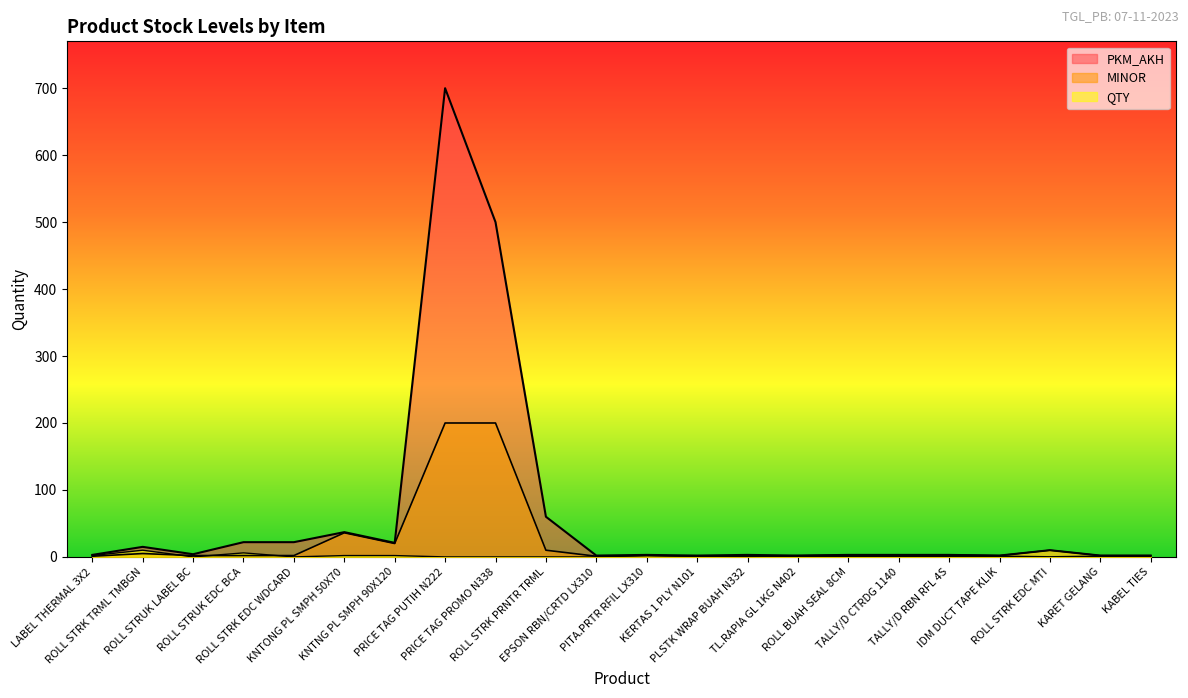

Reading right to left, extract all data points from this chart.

PKM_AKH: KABEL TIES=2	KARET GELANG=2	ROLL STRK EDC MTI=10	IDM DUCT TAPE KLIK=2	TALLY/D RBN RFL 4S=3	TALLY/D CTRDG 1140=3	ROLL BUAH SEAL 8CM=3	TL.RAPIA GL 1KG N402=2	PLSTK WRAP BUAH N332=3	KERTAS 1 PLY N101=2	PITA.PRTR RFIL LX310=3	EPSON RBN/CRTD LX310=2	ROLL STRK PRNTR TRML=60	PRICE TAG PROMO N338=500	PRICE TAG PUTIH N222=700	KNTNG PL SMPH 90X120=21	KNTONG PL SMPH 50X70=37	ROLL STRK EDC WDCARD=22	ROLL STRUK EDC BCA=22	ROLL STRUK LABEL BC=4	ROLL STRK TRML TMBGN=15	LABEL THERMAL 3X2=3
MINOR: KABEL TIES=1	KARET GELANG=1	ROLL STRK EDC MTI=0	IDM DUCT TAPE KLIK=1	TALLY/D RBN RFL 4S=1	TALLY/D CTRDG 1140=1	ROLL BUAH SEAL 8CM=1	TL.RAPIA GL 1KG N402=1	PLSTK WRAP BUAH N332=1	KERTAS 1 PLY N101=1	PITA.PRTR RFIL LX310=2	EPSON RBN/CRTD LX310=1	ROLL STRK PRNTR TRML=10	PRICE TAG PROMO N338=200	PRICE TAG PUTIH N222=200	KNTNG PL SMPH 90X120=20	KNTONG PL SMPH 50X70=36	ROLL STRK EDC WDCARD=2	ROLL STRUK EDC BCA=2	ROLL STRUK LABEL BC=2	ROLL STRK TRML TMBGN=5	LABEL THERMAL 3X2=1
QTY: KABEL TIES=2	KARET GELANG=2	ROLL STRK EDC MTI=10	IDM DUCT TAPE KLIK=2	TALLY/D RBN RFL 4S=3	TALLY/D CTRDG 1140=3	ROLL BUAH SEAL 8CM=3	TL.RAPIA GL 1KG N402=2	PLSTK WRAP BUAH N332=0	KERTAS 1 PLY N101=1	PITA.PRTR RFIL LX310=2	EPSON RBN/CRTD LX310=0	ROLL STRK PRNTR TRML=0	PRICE TAG PROMO N338=0	PRICE TAG PUTIH N222=0	KNTNG PL SMPH 90X120=2	KNTONG PL SMPH 50X70=2	ROLL STRK EDC WDCARD=0	ROLL STRUK EDC BCA=6	ROLL STRUK LABEL BC=0	ROLL STRK TRML TMBGN=10	LABEL THERMAL 3X2=2